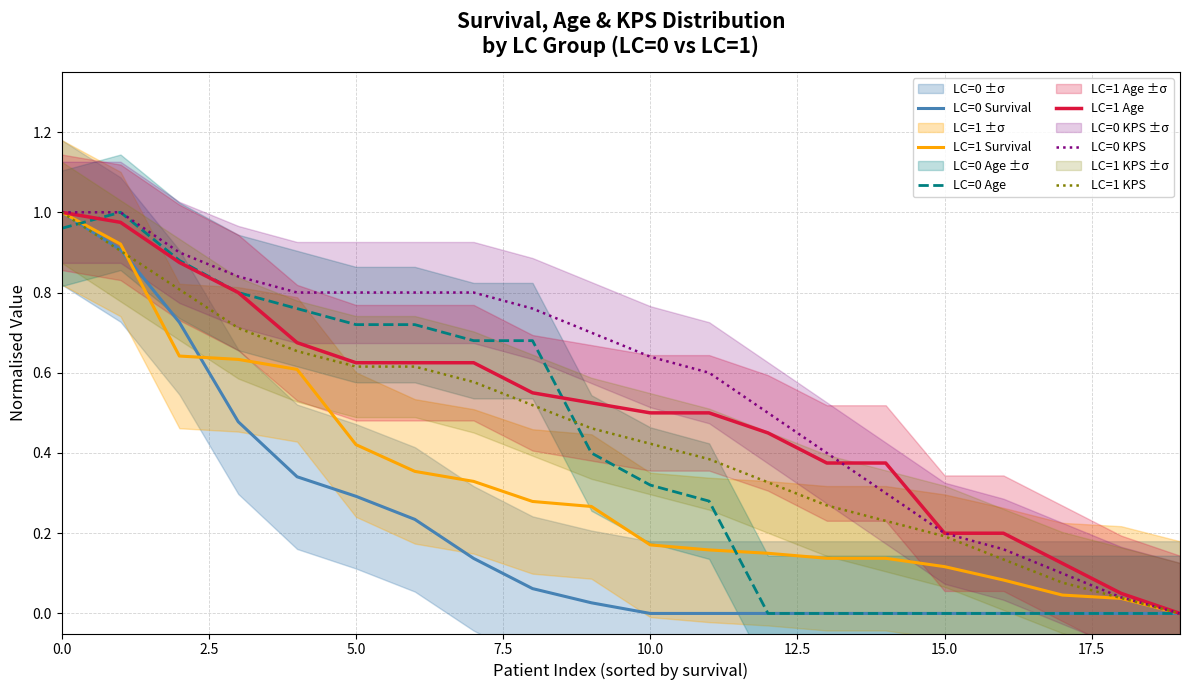

How many values in the LC=1 Age series exceed 0?

19